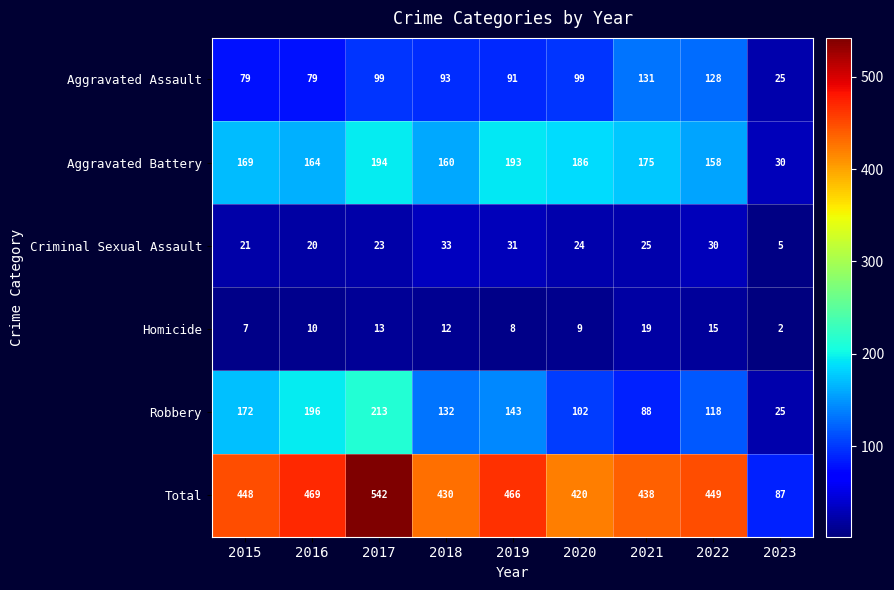

Between 2017 and 2018, which series saw the biggest shift?

Total